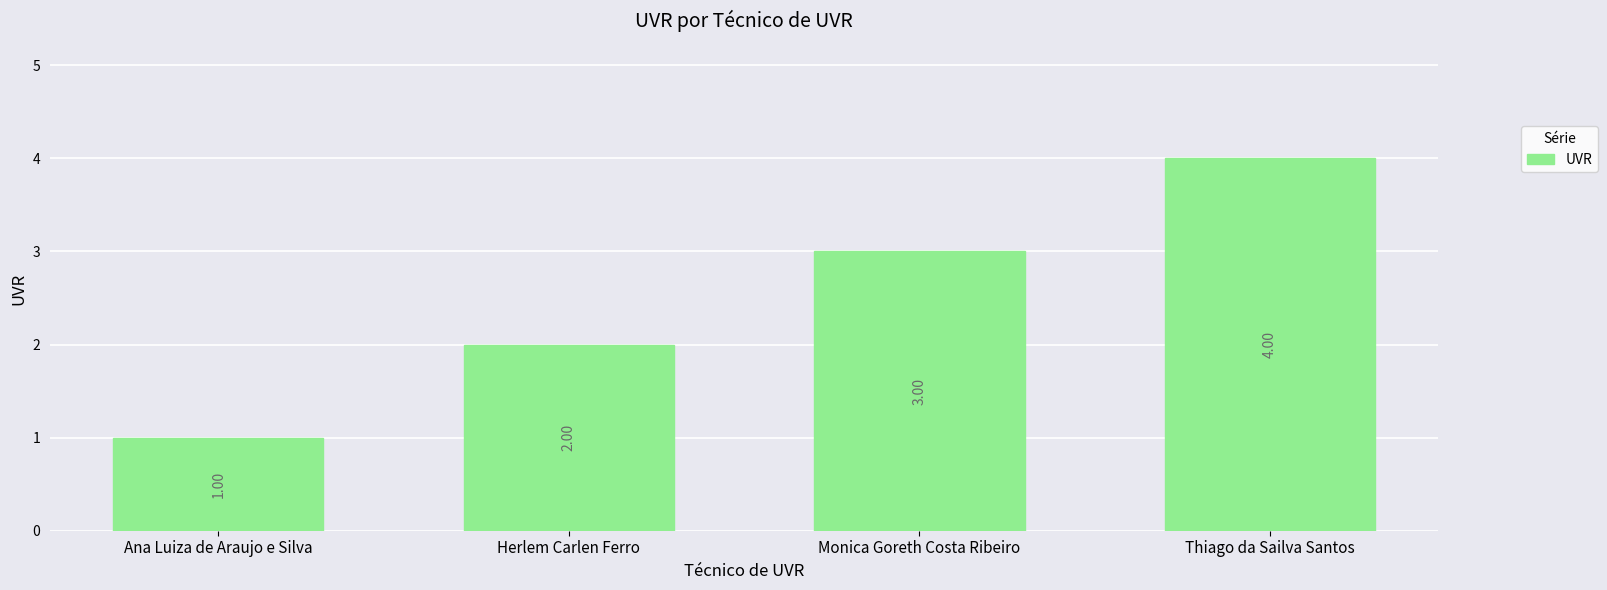

Reading left to right, transcribe all the data shown in this chart.

Ana Luiza de Araujo e Silva=1	Herlem Carlen Ferro=2	Monica Goreth Costa Ribeiro=3	Thiago da Sailva Santos=4